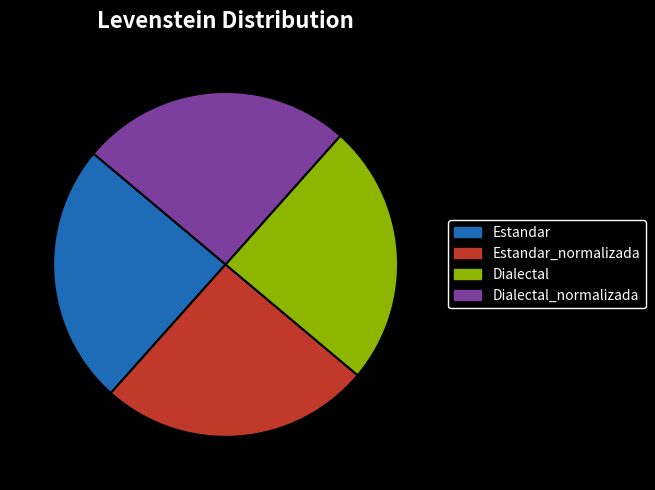

Does Dialectal account for over 50% of the chart?

No